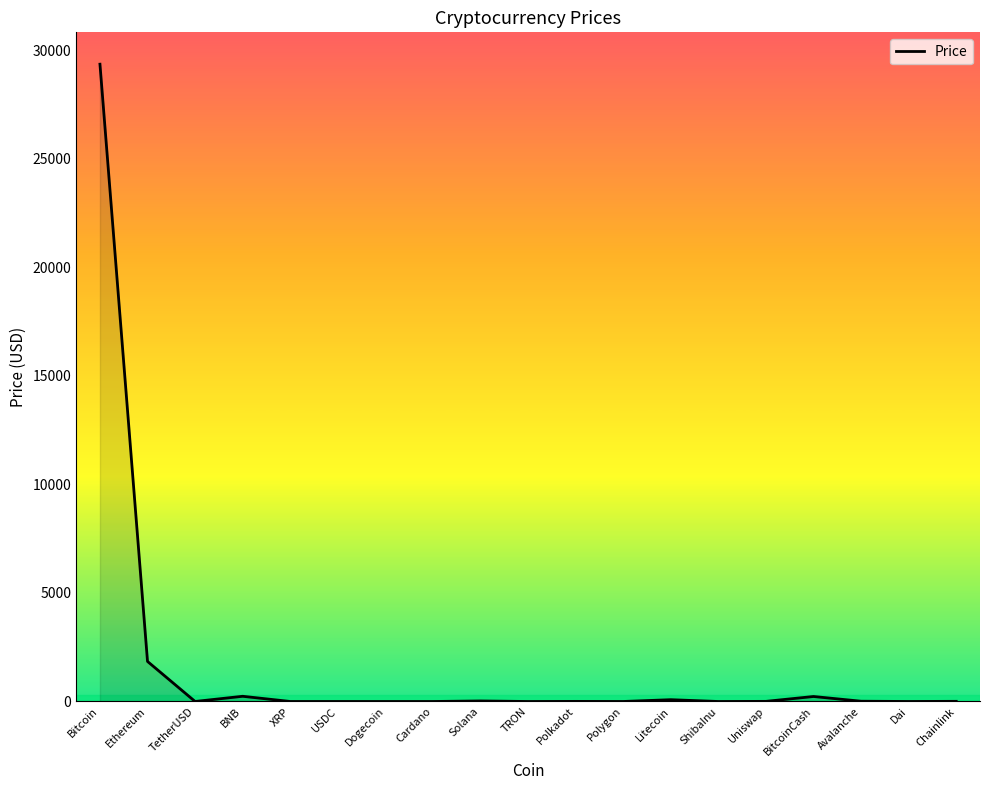

At which category does the chart reach its peak across all series?

Bitcoin